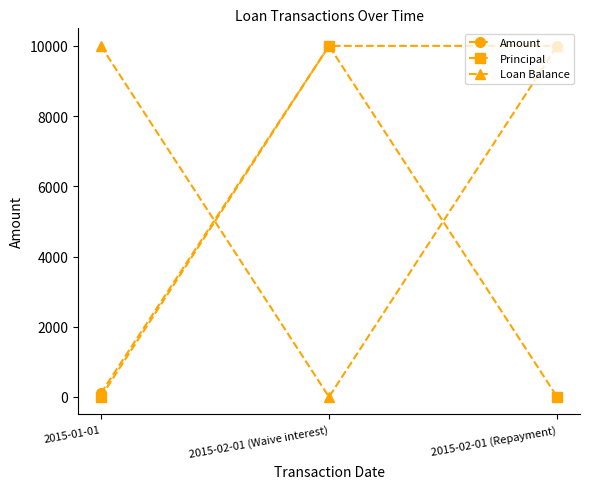

Which series changed the most between 2015-01-01 and 2015-02-01 (Repayment)?

Amount